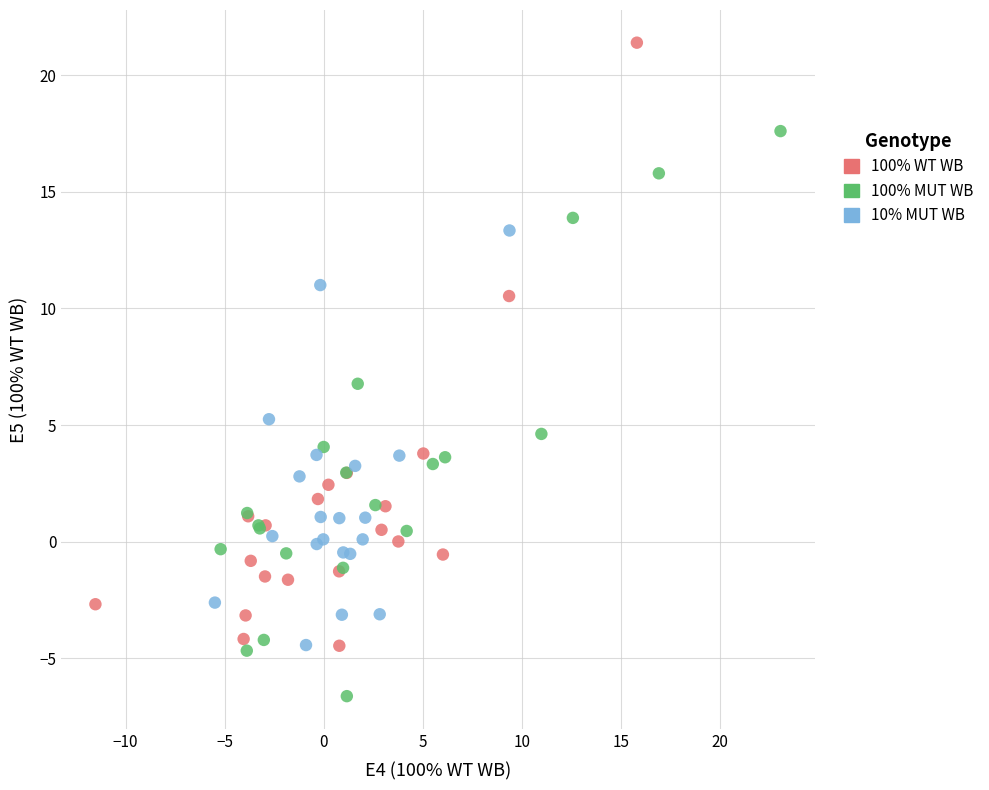

Which series contains the highest Y value?

100% WT WB